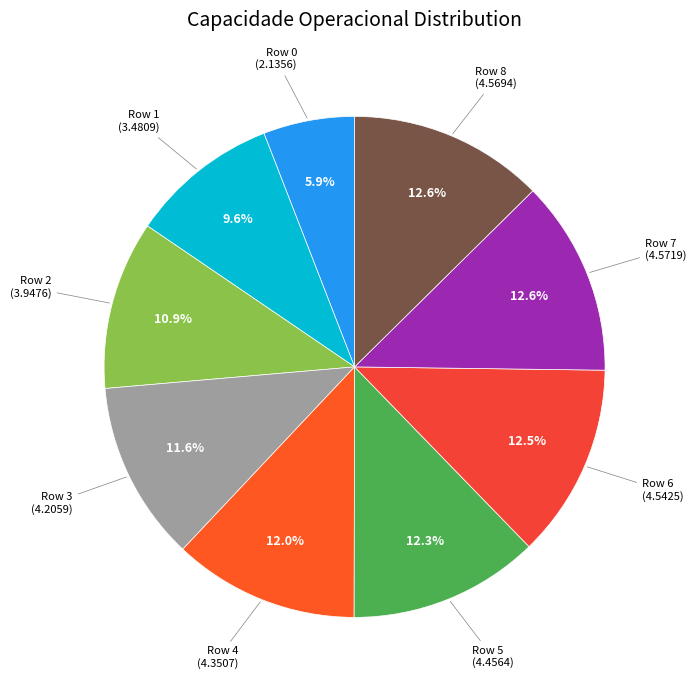

Is the sum of Row 4 and Row 2 greater than half?

No